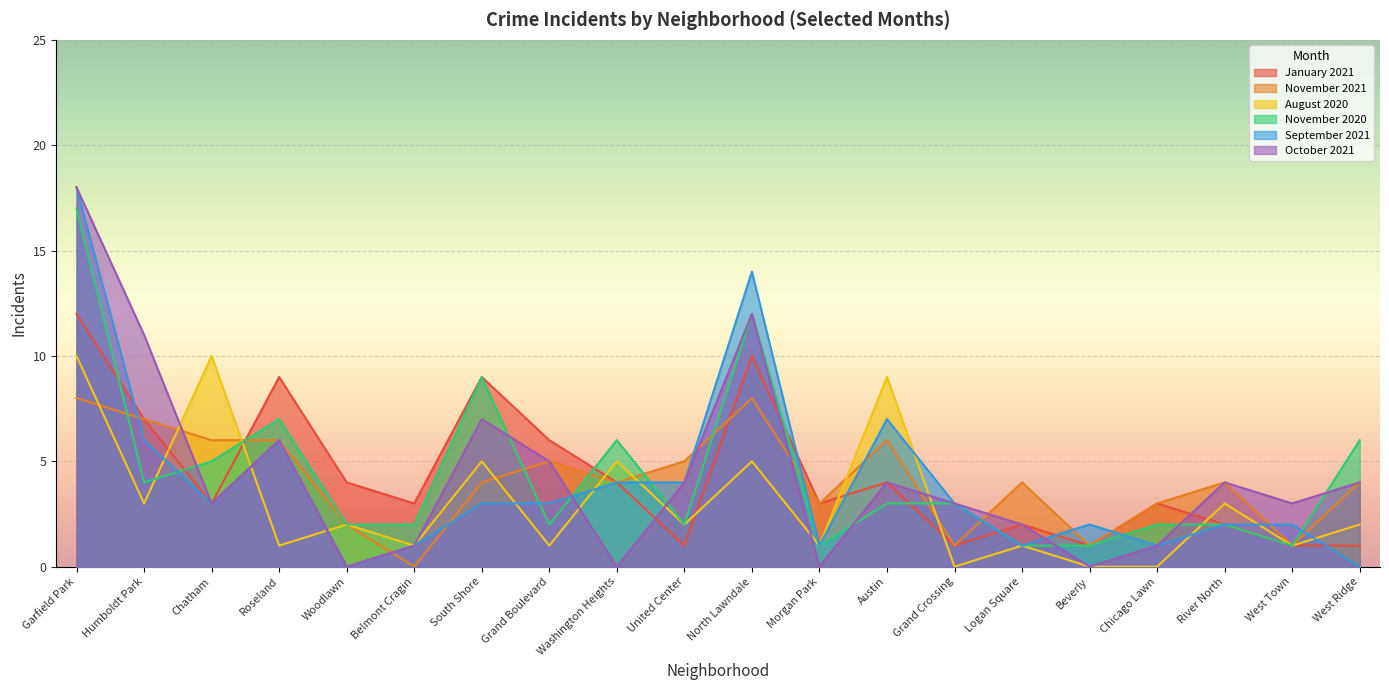

Which has a higher value, West Ridge or Washington Heights?

Washington Heights